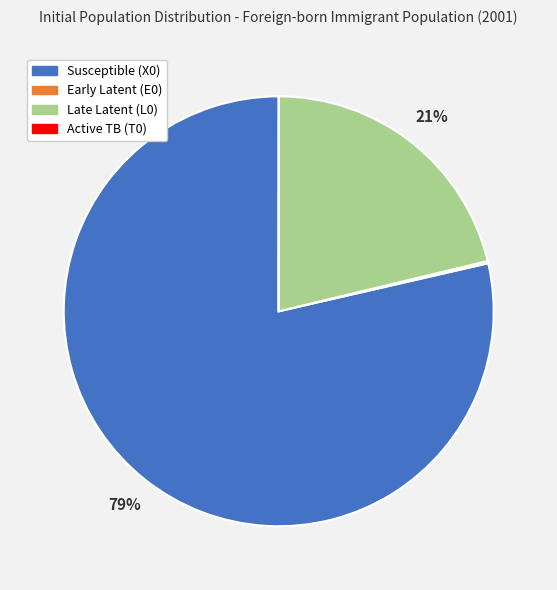

To the nearest percent, what percentage of the pie is Late Latent (L0)?

21%